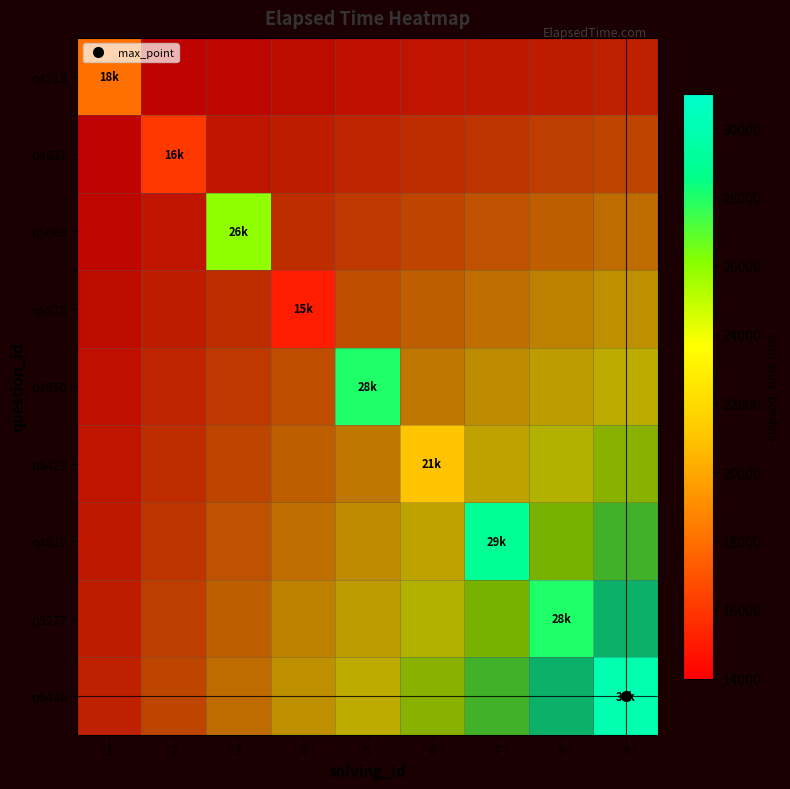

Which category has the lowest value in the q5063 series?

1